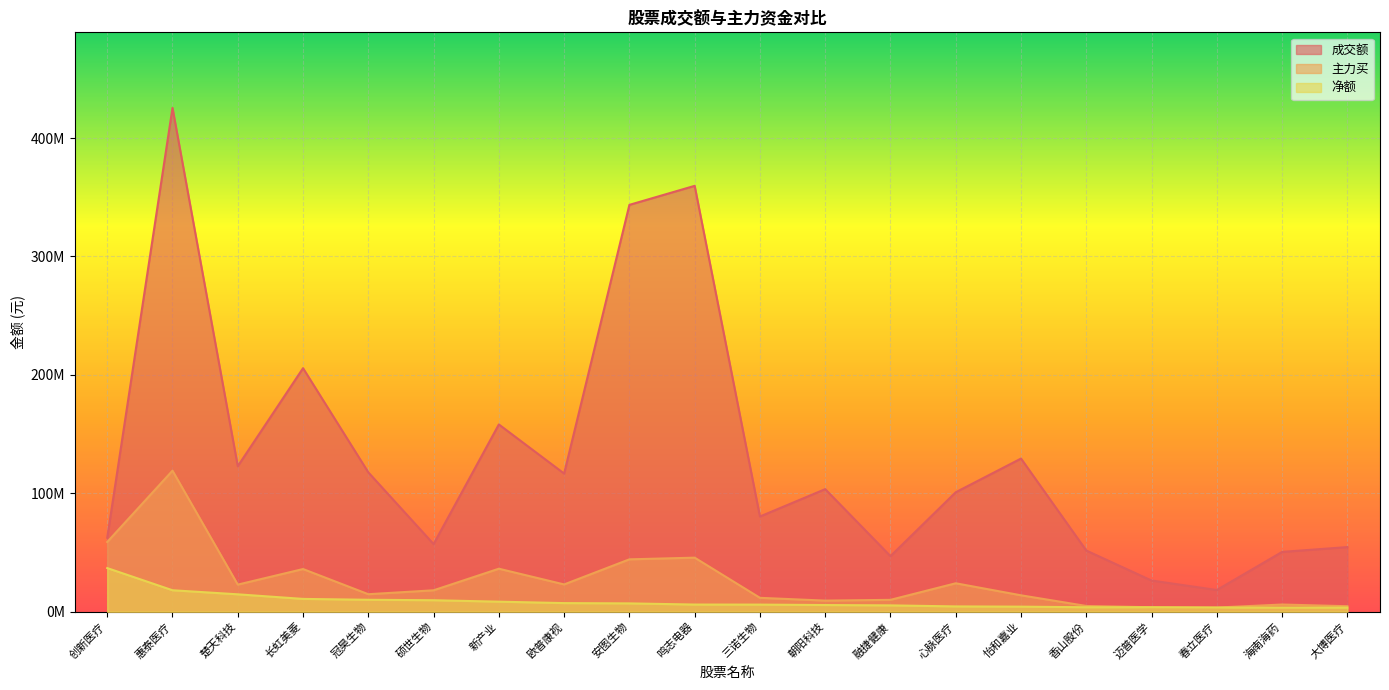

True or false: 主力买 and 净额 cross at least once.

False